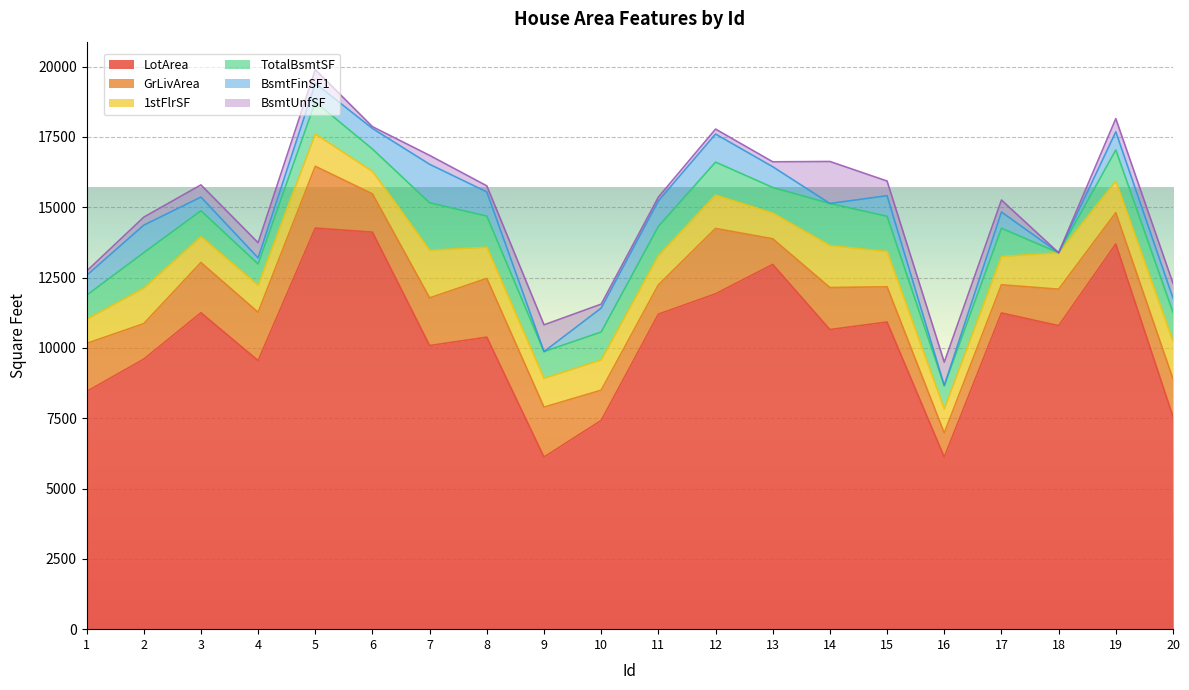

How many values in the BsmtUnfSF series are below 426?

10